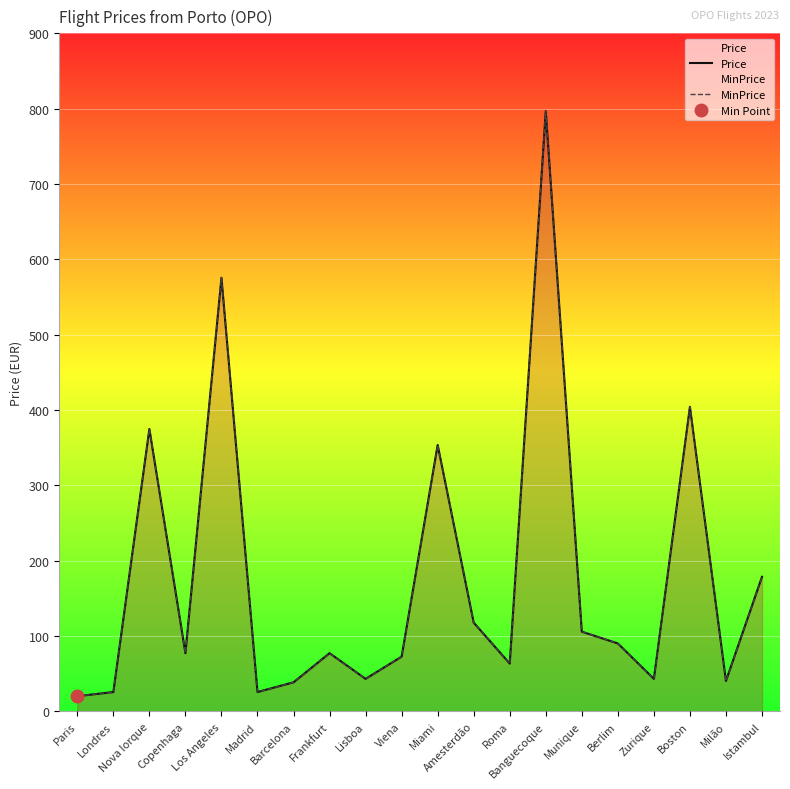

Where is Price nearest to the value 408?

Boston